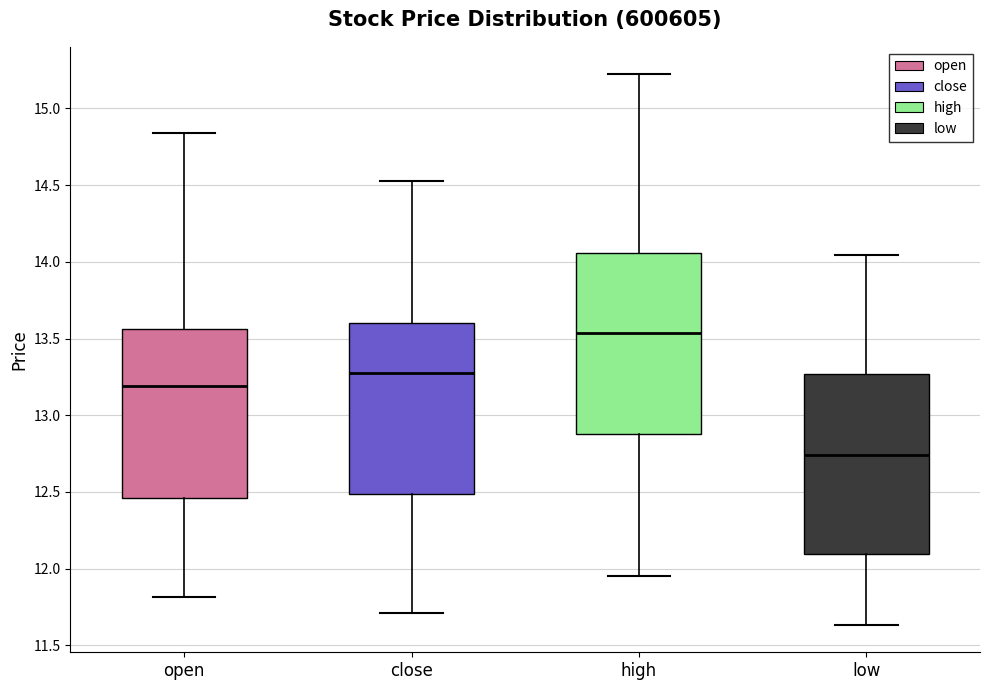

Reading left to right, transcribe this box plot: for each box, give where its median line is, the range the box spans, and where its two whiskers end, as read against the y-axis. The values are not printed on the chart, so give them approximately, as read against the axis.

open: median 13.20, box 12.45 to 13.55, whiskers 11.80 to 14.85
close: median 13.25, box 12.50 to 13.60, whiskers 11.70 to 14.50
high: median 13.55, box 12.90 to 14.05, whiskers 11.95 to 15.20
low: median 12.75, box 12.10 to 13.25, whiskers 11.65 to 14.05